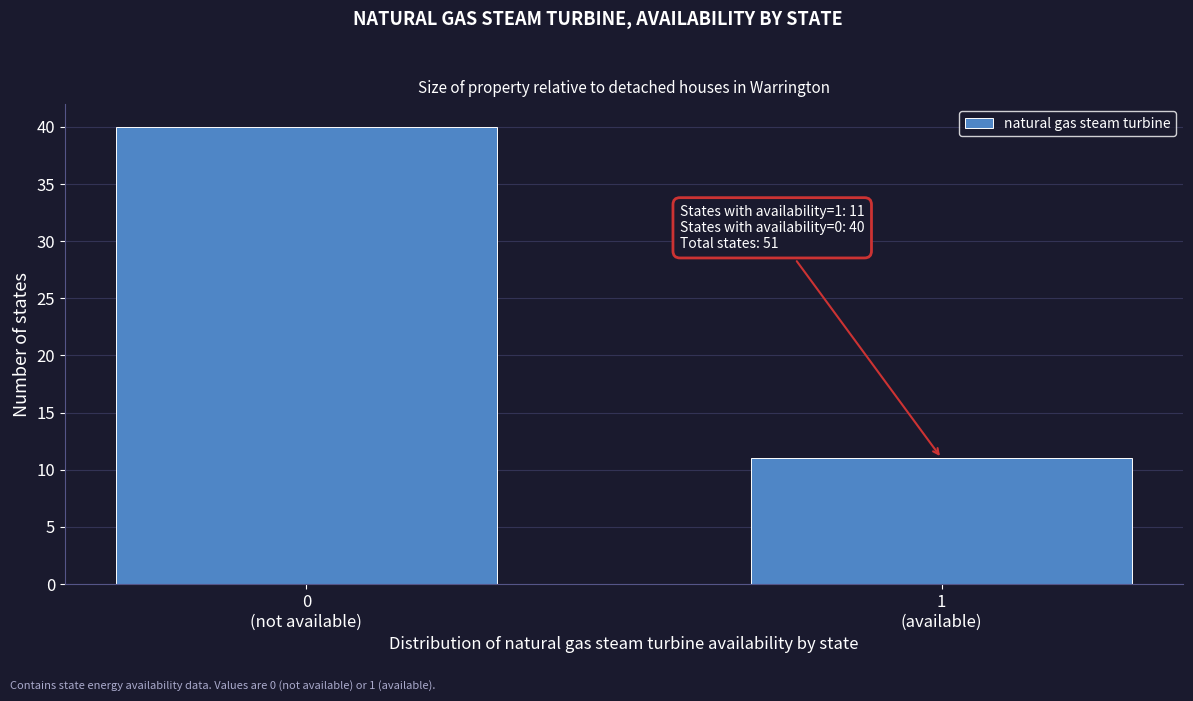

What is the maximum value shown in the chart?

40